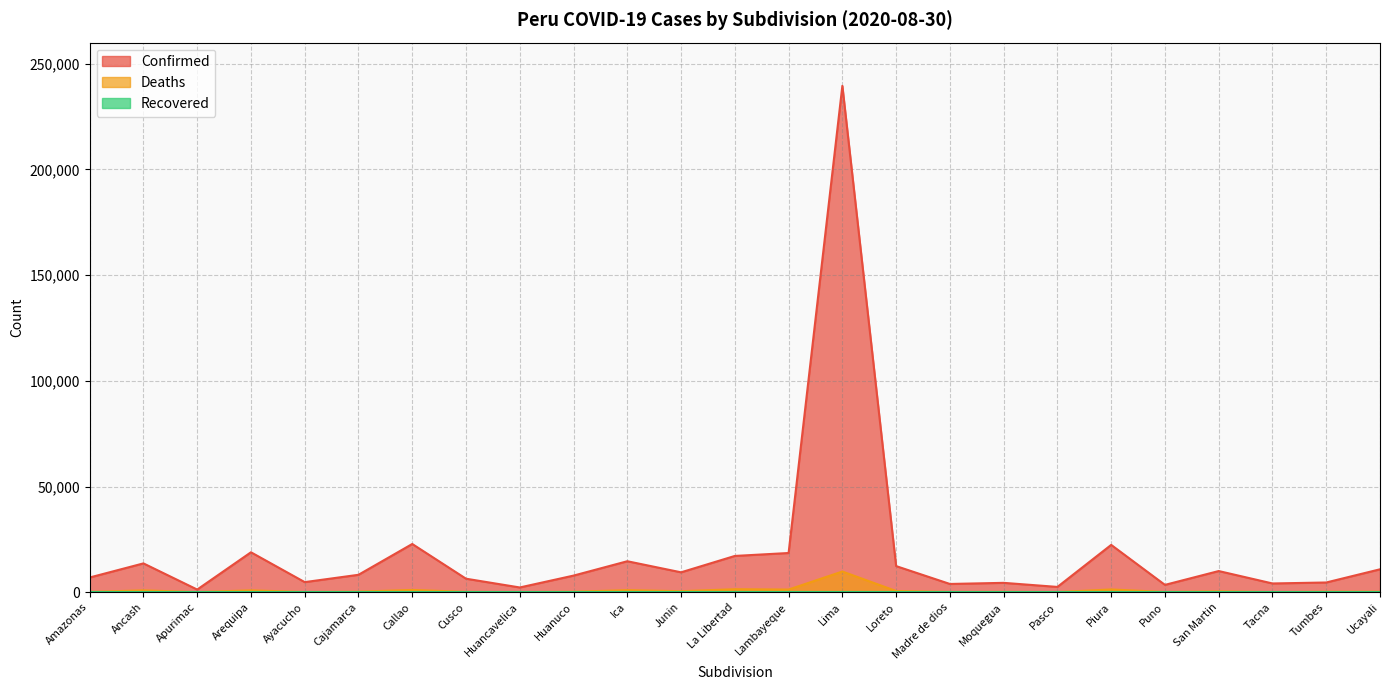

Read the Confirmed value at Tacna, to the nearest 50.

4150